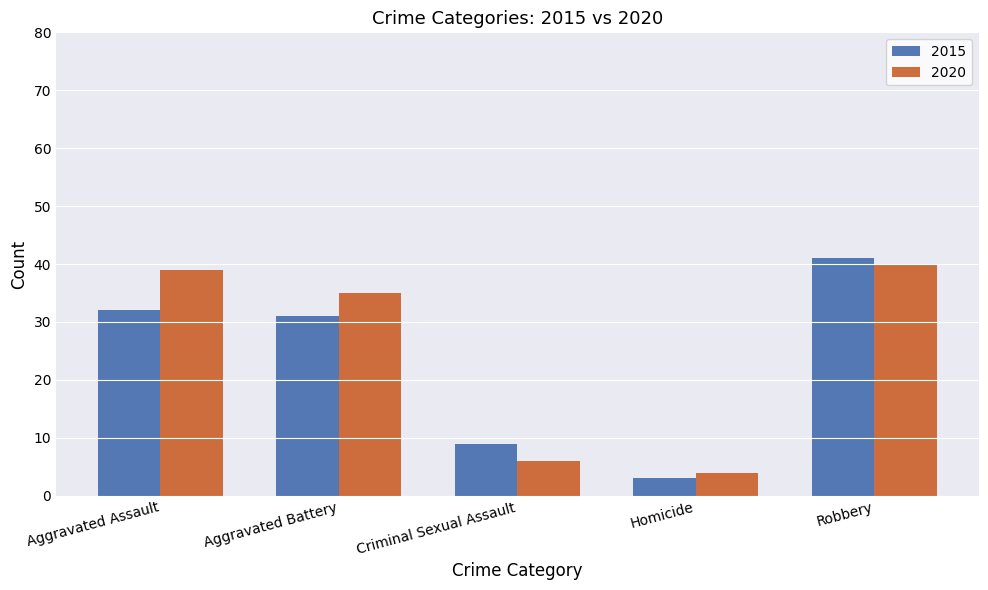

Reading left to right, list all the values displayed in this chart.

2015: 32	31	9	3	41
2020: 39	35	6	4	40